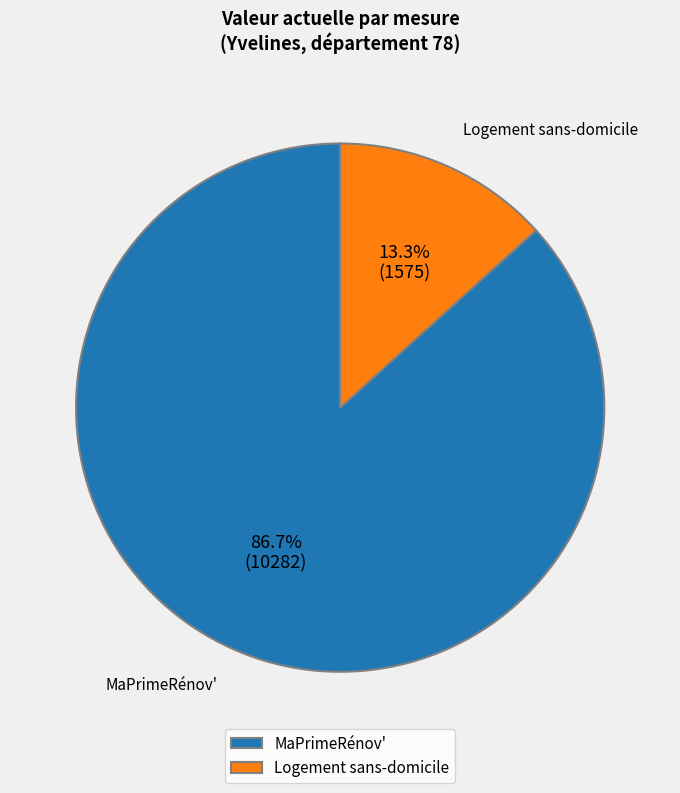

How many segments does this pie chart have?

2